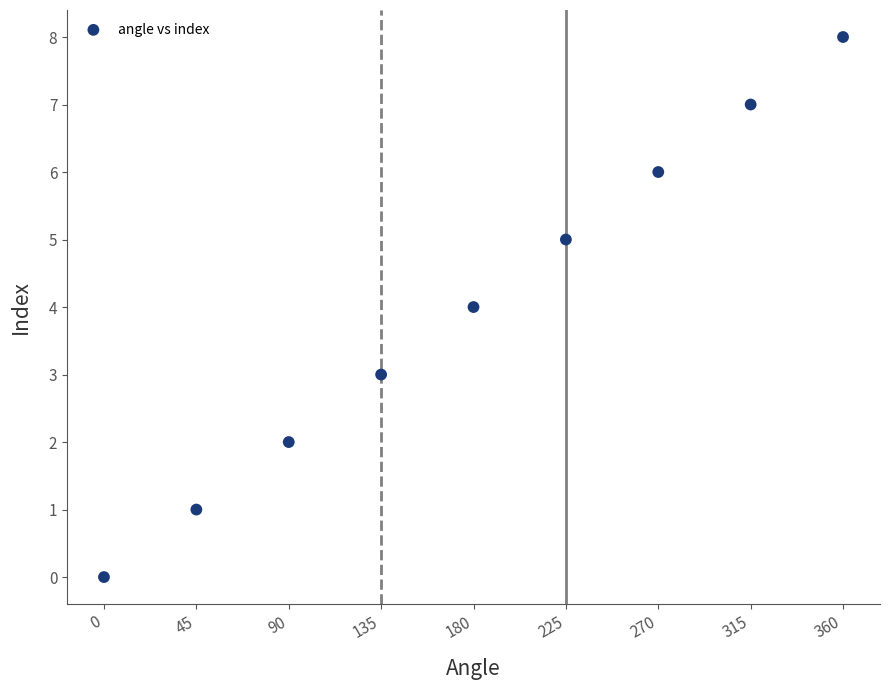

What is the average Y value?

4